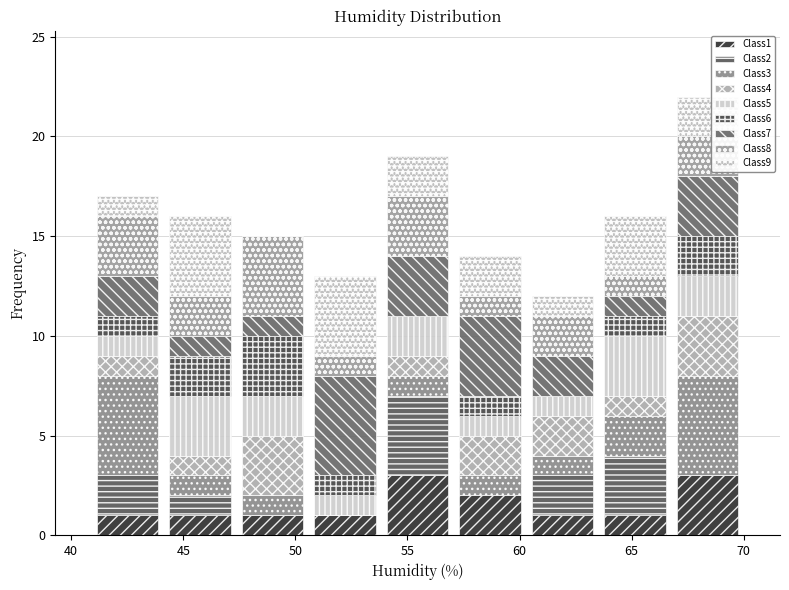

Reading left to right, list every stacked bar in this chart as the range it spans on the x-axis followed by its total height. Neither the bar edges nor the heights are printed on the chart, so give them approximately, as read against the axes.

41.0 to 44.0: 17
44.0 to 47.5: 16
47.5 to 50.5: 15
50.5 to 54.0: 13
54.0 to 57.0: 19
57.0 to 60.5: 14
60.5 to 63.5: 12
63.5 to 67.0: 16
67.0 to 70.0: 22